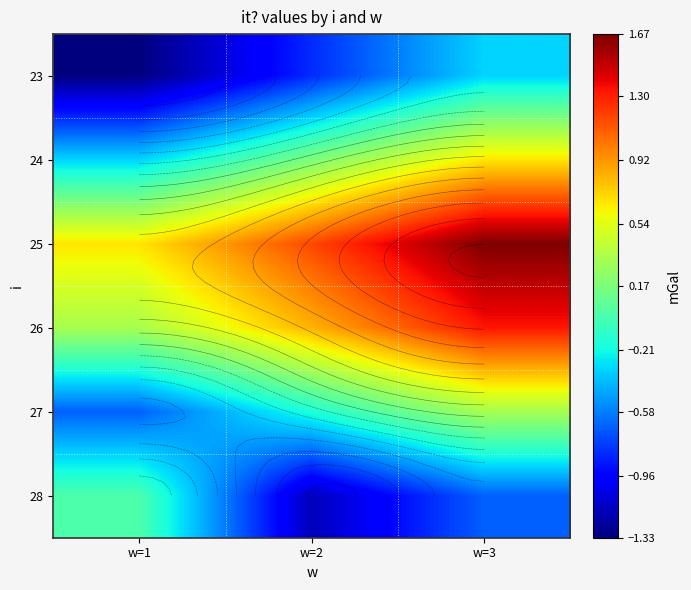

What is the sum of all 23 values?

-2.5